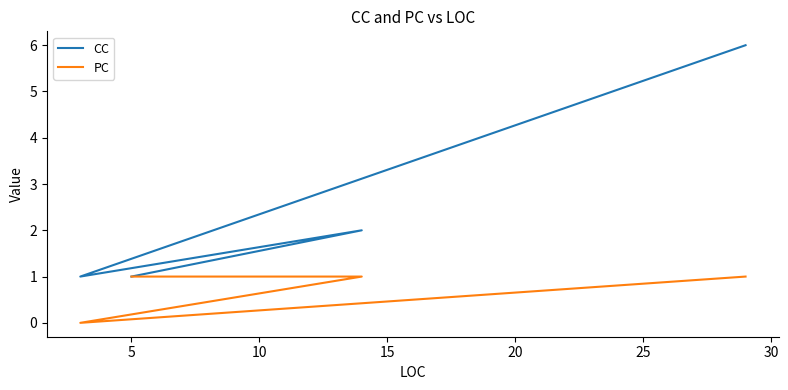

What is the value of the CC point at the 3rd from the left?

1